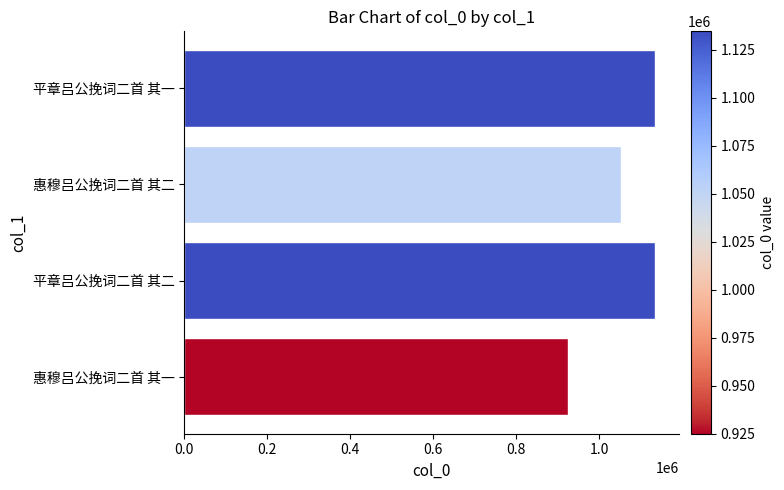

What is the smallest value displayed?

924979